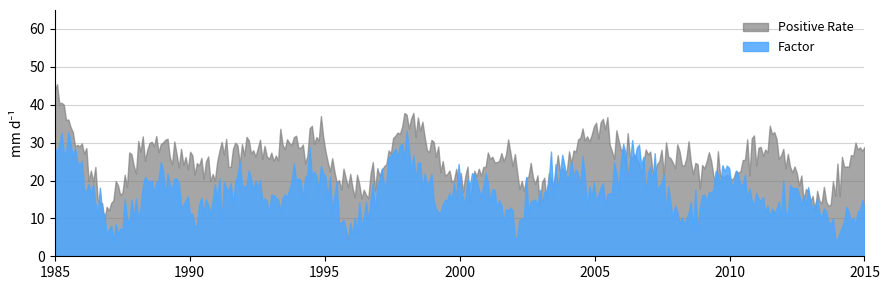

In Factor, how many points are lower than both neighbors (excluding endpoints)?

113